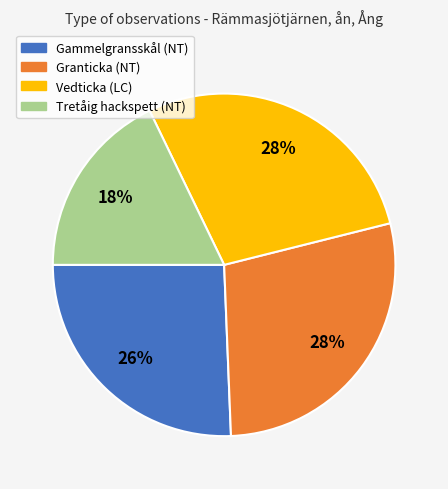

Do Gammelgransskål (NT) and Tretåig hackspett (NT) together represent more than half of the pie?

No